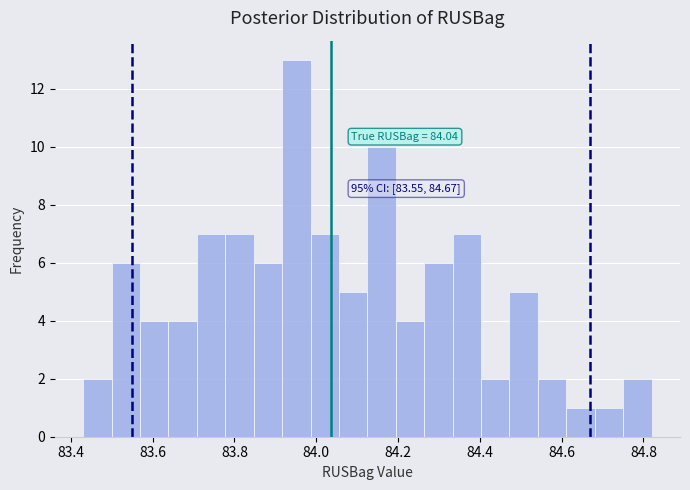

Around what value on the x-axis is the tallest bar? Give the approximate position of its centre, as read against the axis.

83.96